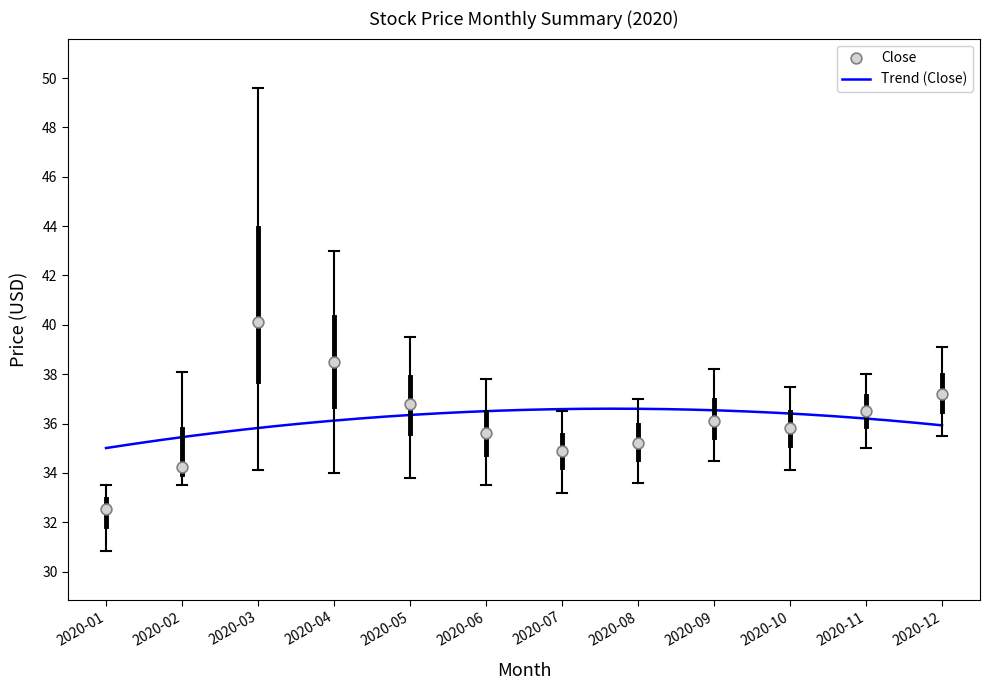

What is the maximum value for Trend (Close)?

36.6